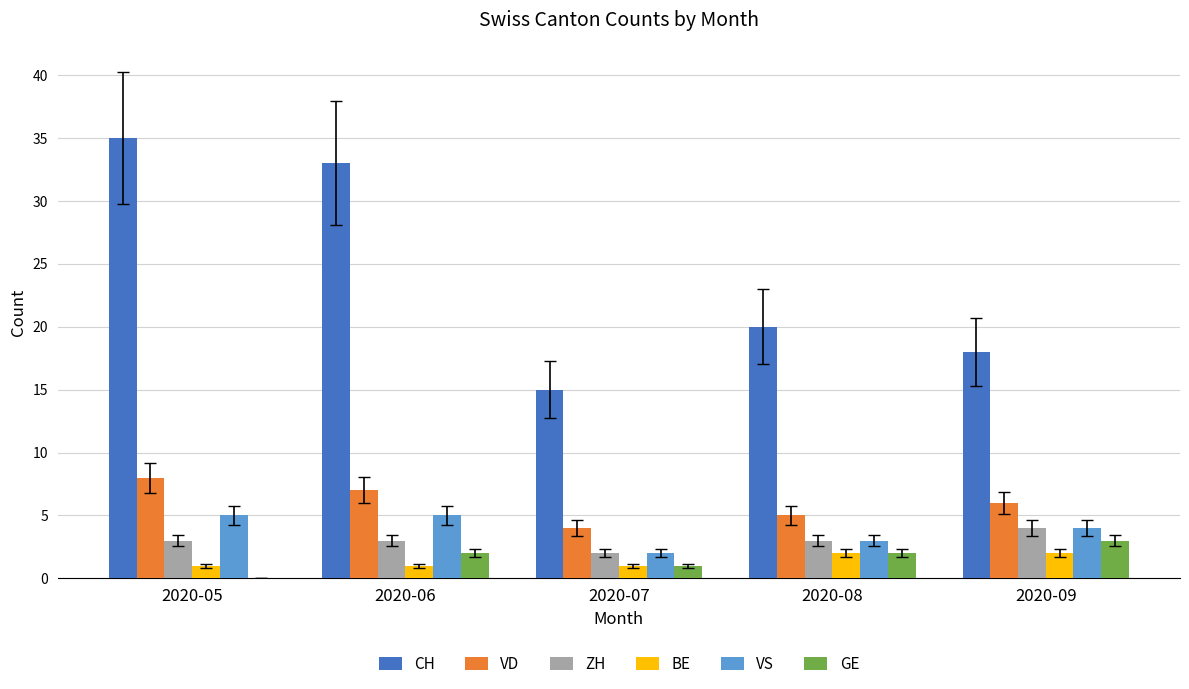

Is the value of ZH at 2020-05 greater than the value of GE at 2020-07?

Yes